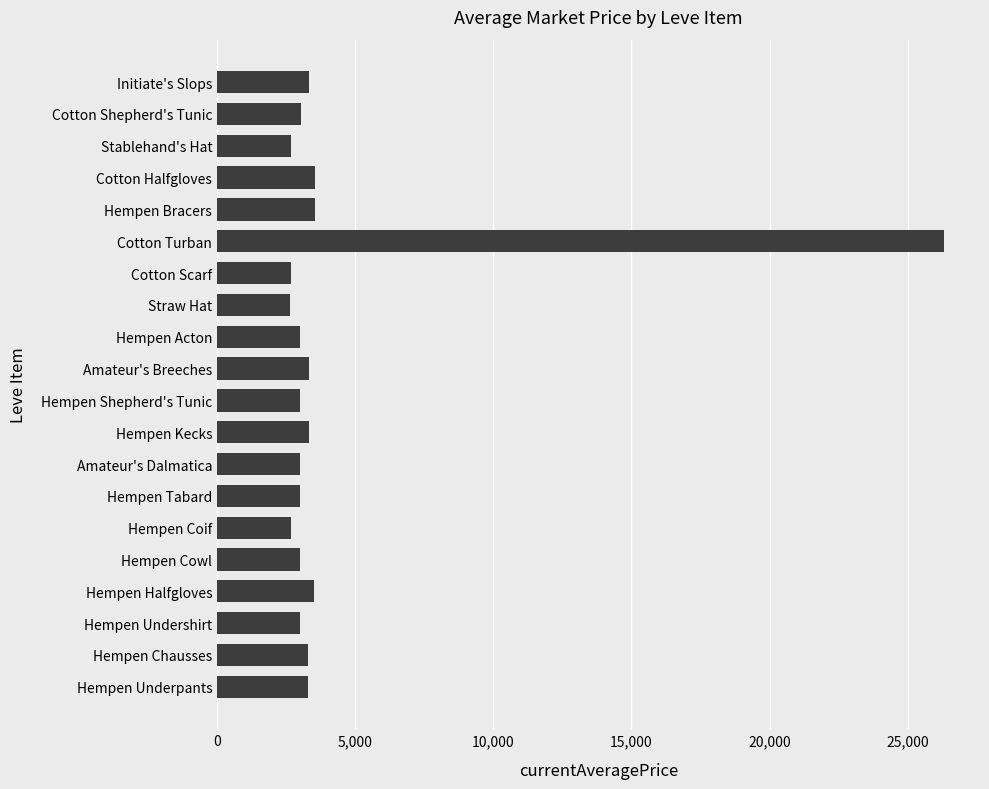

Count the number of categories in the chart.

20